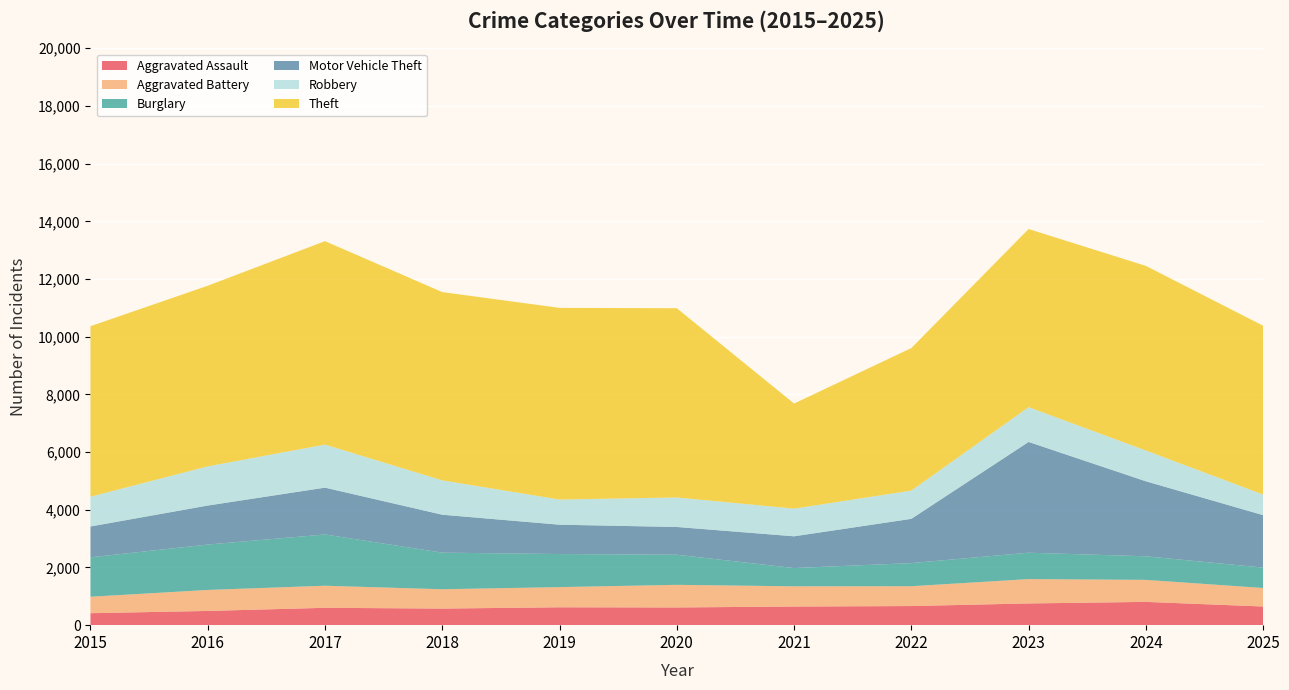

Reading right to left, list all the values displayed in this chart.

Aggravated Assault: 647	807	753	663	646	614	620	575	602	493	415
Aggravated Battery: 641	763	844	687	701	784	699	670	765	728	570
Burglary: 708	818	915	802	633	1044	1147	1269	1777	1574	1367
Motor Vehicle Theft: 1818	2600	3840	1534	1101	962	1017	1315	1624	1352	1069
Robbery: 714	1067	1206	980	959	1023	872	1191	1492	1359	1032
Theft: 5853	6400	6175	4940	3643	6561	6645	6527	7053	6261	5911